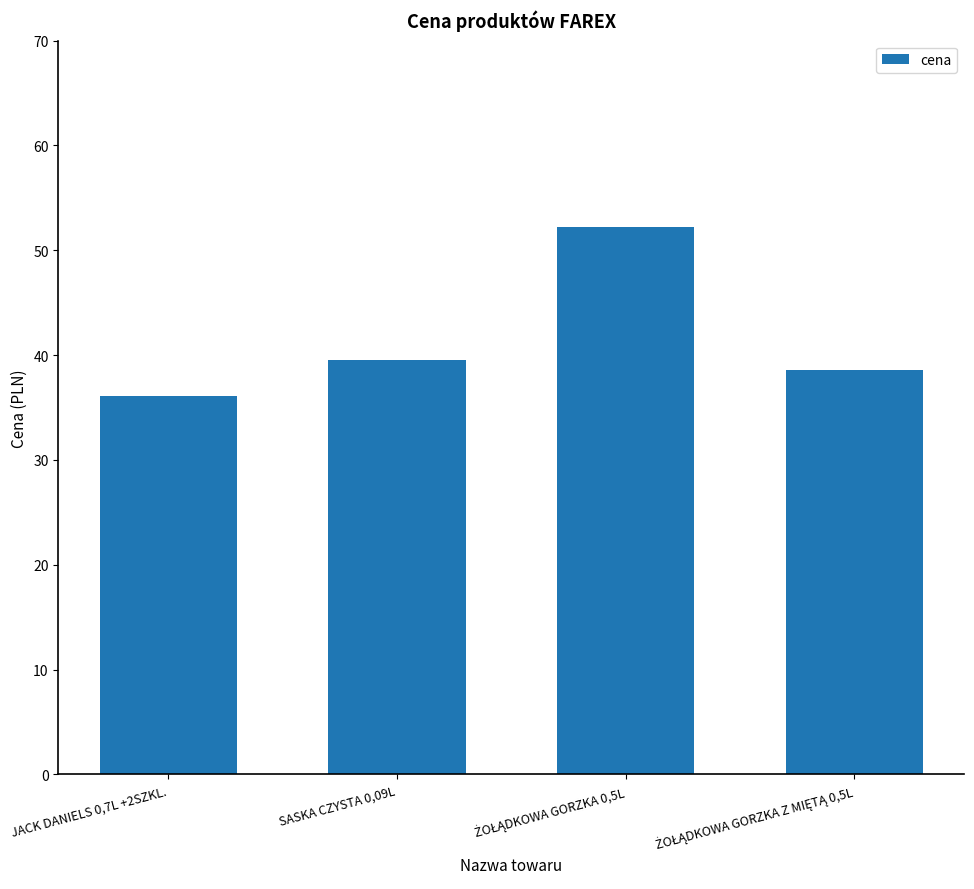

What is the average value?

41.6